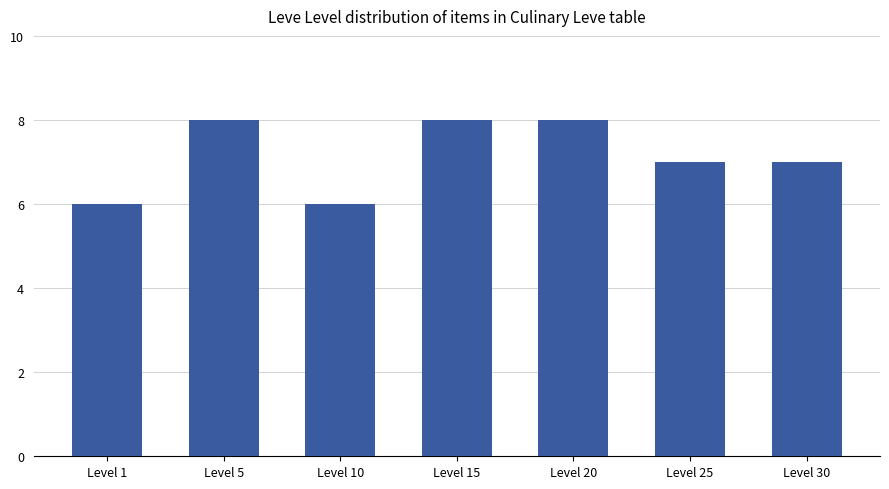

How many series are shown in this chart?

1